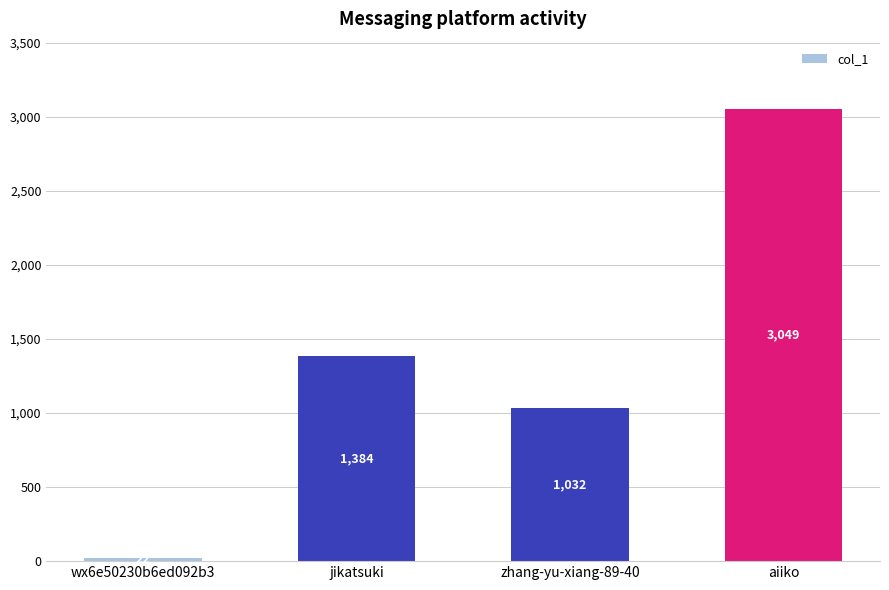

Where is the data nearest to the value 1535?

jikatsuki